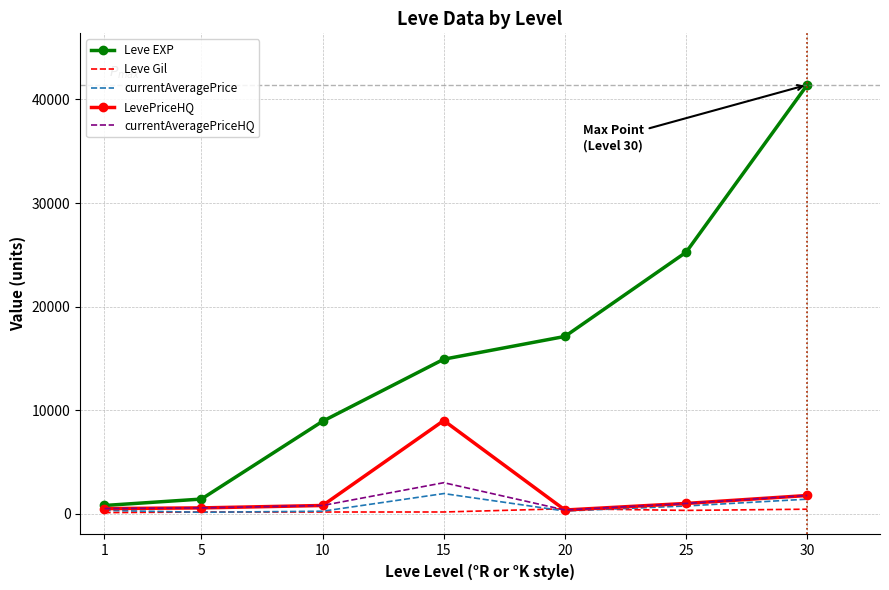

Which series has the widest spread of values?

Leve EXP